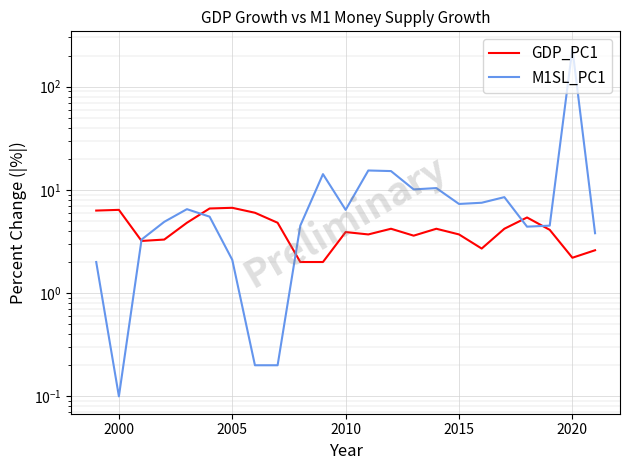

Reading left to right, list all the values displayed in this chart.

GDP_PC1: 6.3	6.4	3.2	3.3	4.8	6.6	6.7	6.0	4.8	2.0	2.0	3.9	3.7	4.2	3.6	4.2	3.7	2.7	4.2	5.4	4.1	2.2	2.6
M1SL_PC1: 2.0	0.1	3.3	4.9	6.5	5.5	2.1	0.2	0.2	4.5	14.2	6.4	15.4	15.2	10.1	10.4	7.3	7.5	8.5	4.4	4.5	232.8	3.8